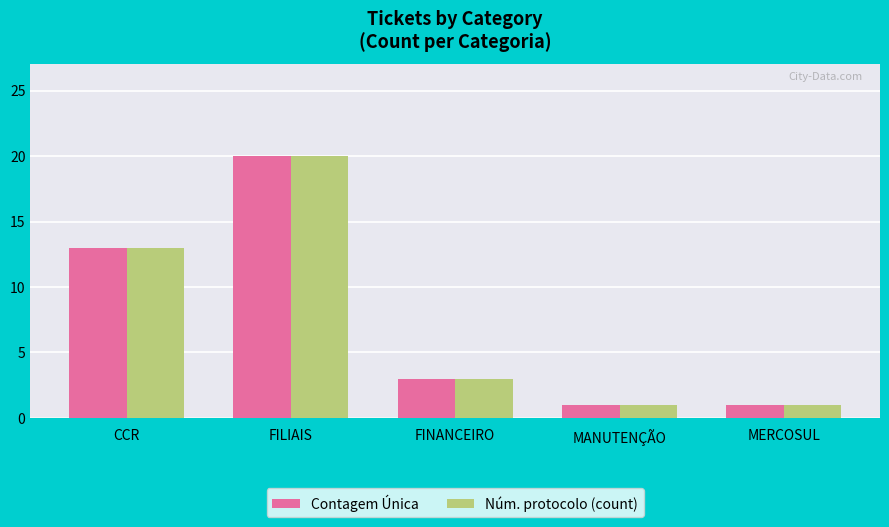

At which label does Núm. protocolo (count) first exceed 3?

CCR